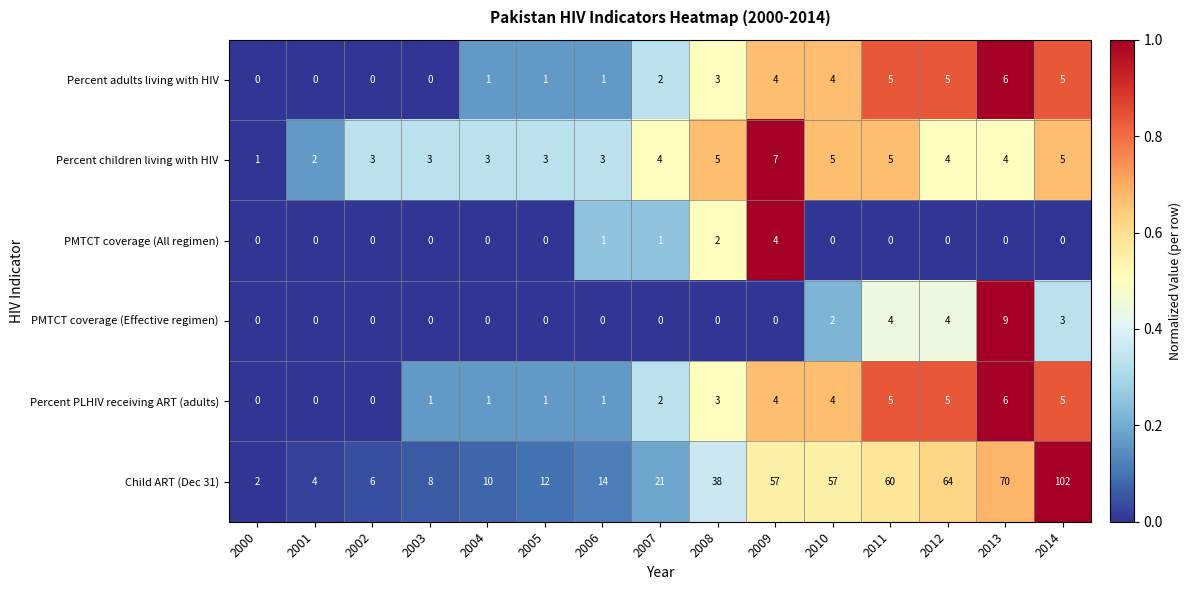

Which series has the widest spread of values?

Child ART (Dec 31)